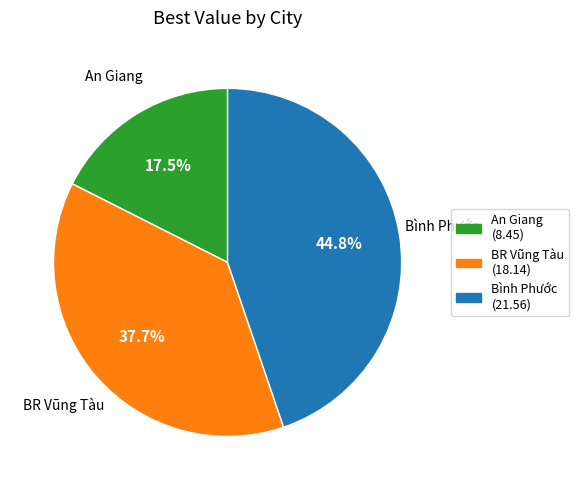

To the nearest percent, what is the combined percentage of An Giang and BR Vũng Tàu?

55%